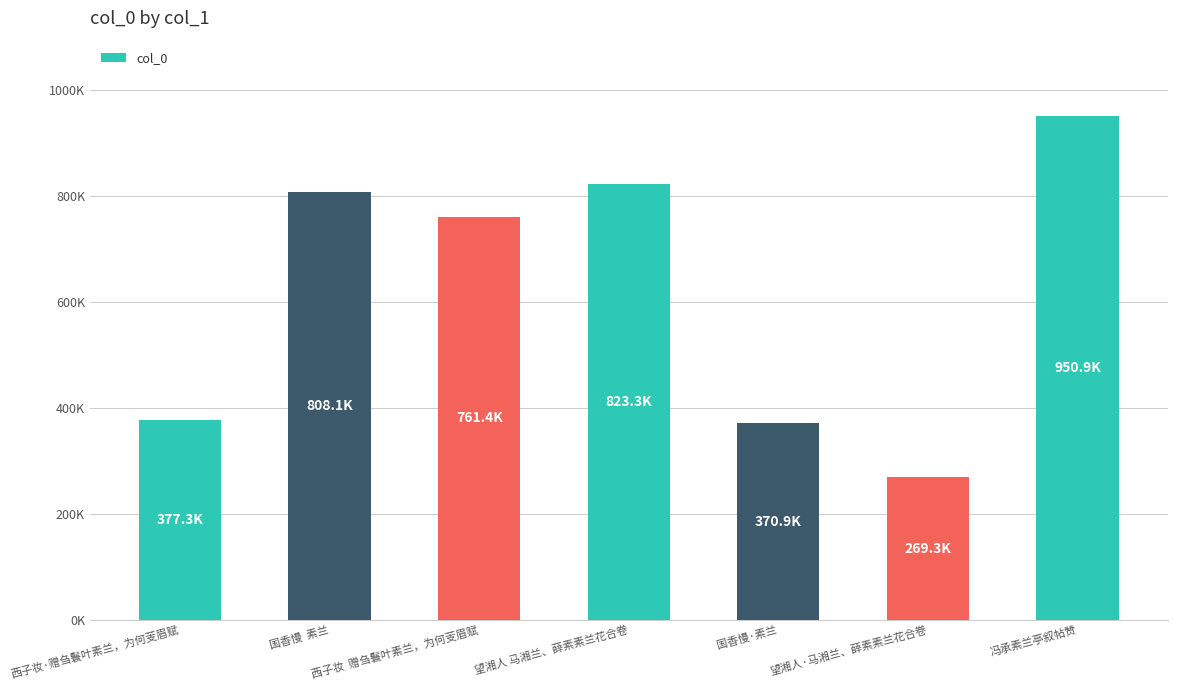

At which label does the data first exceed 761399?

国香慢  素兰